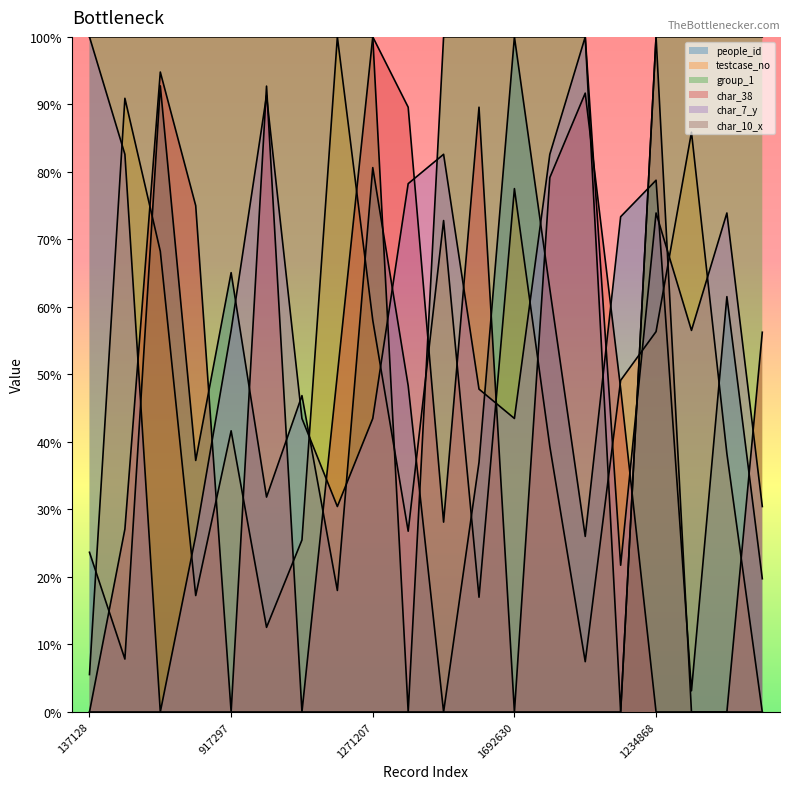

What are all the series names shown in the legend?

people_id, testcase_no, group_1, char_38, char_7_y, char_10_x